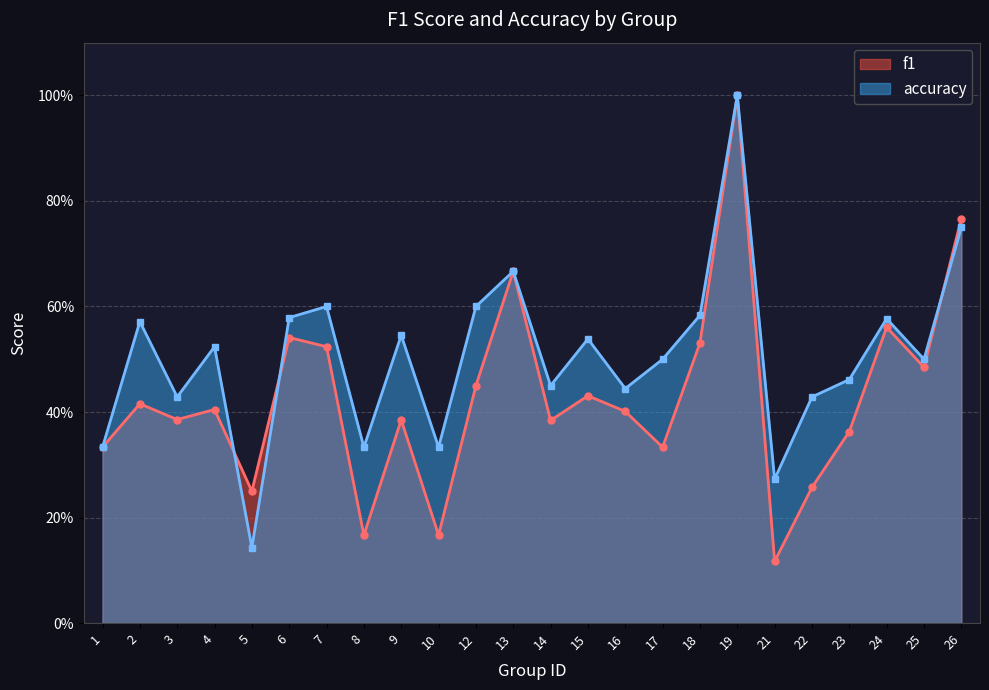

List the series in order of their peak value, lowest first.

f1, accuracy